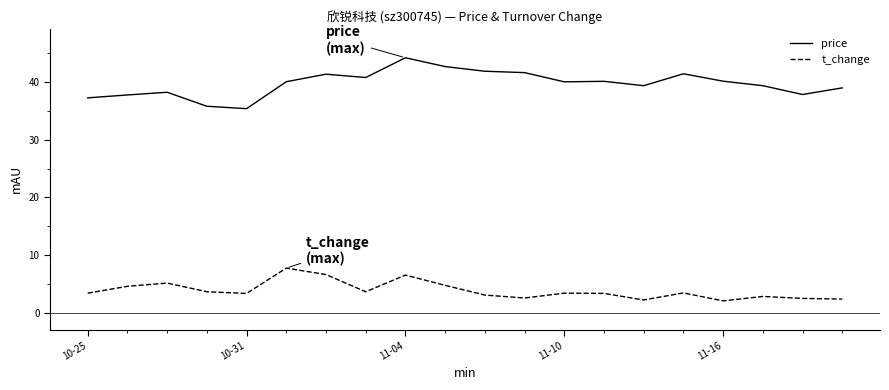

True or false: price and t_change intersect in this chart.

False